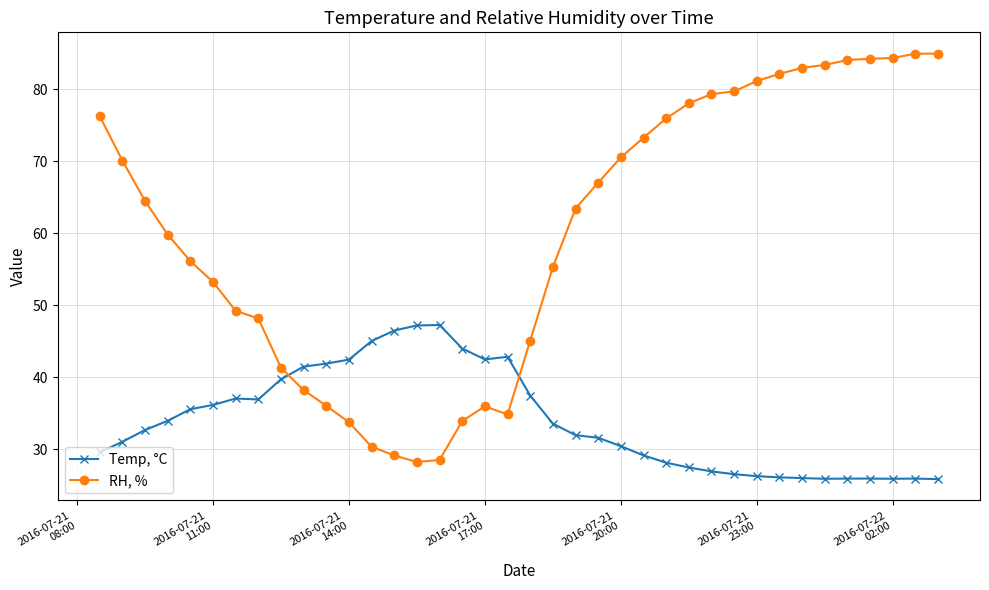

Rank the series by their maximum value, from highest to lowest.

RH, %, Temp, °C